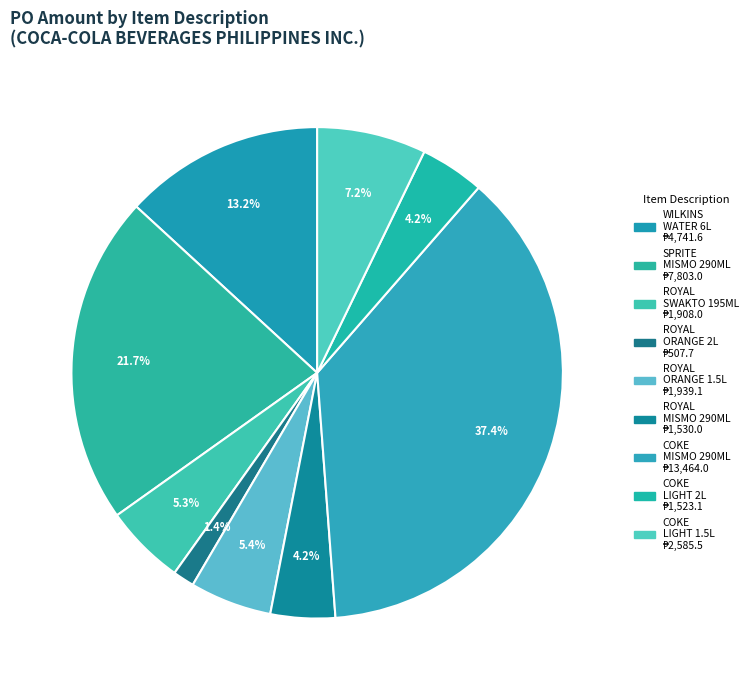

How many segments does this pie chart have?

9